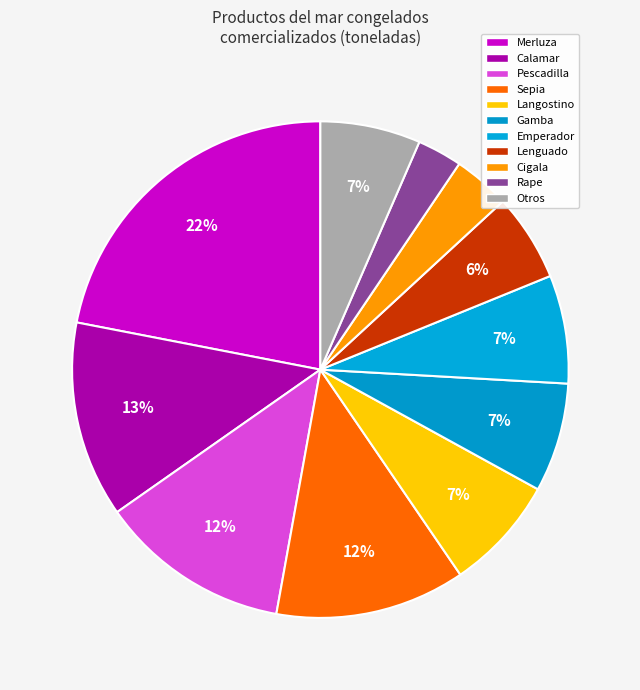

How many slices are in this pie chart?

11